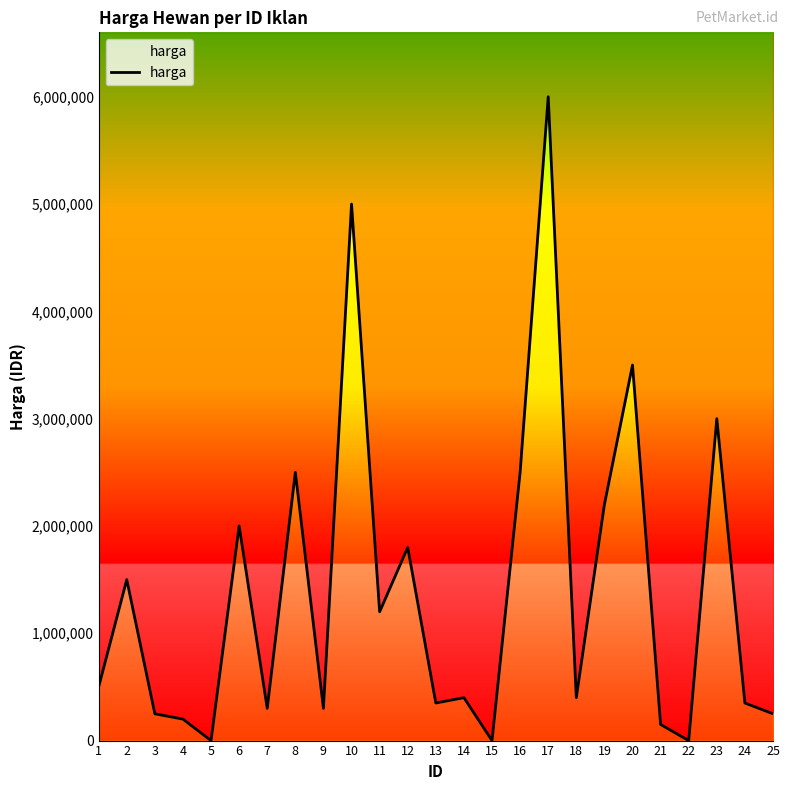

Approximately how many times larger is the value at 13 compared to 9?

1.2